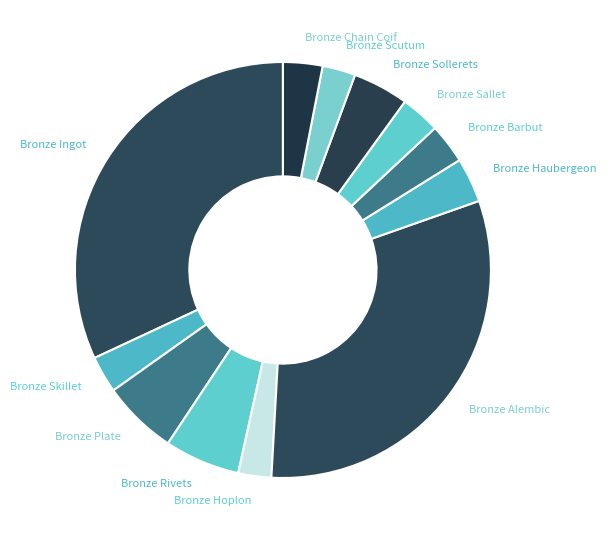

Does Bronze Sollerets represent more than half of the total?

No